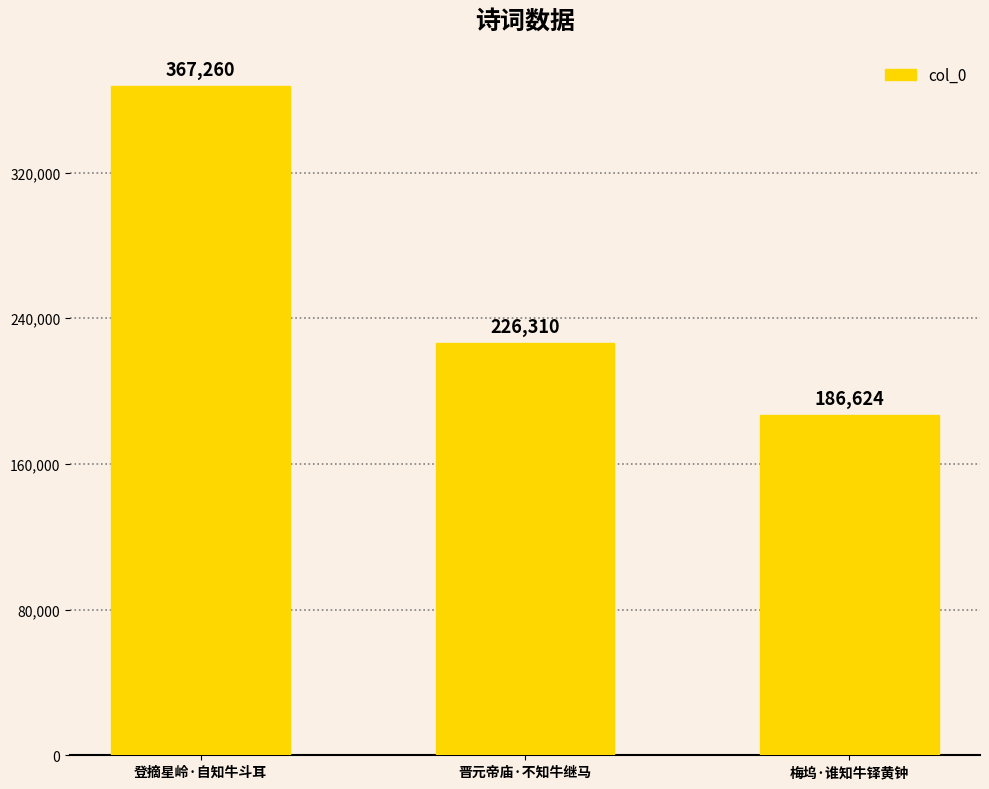

What is the difference between the maximum and second lowest values?

140950